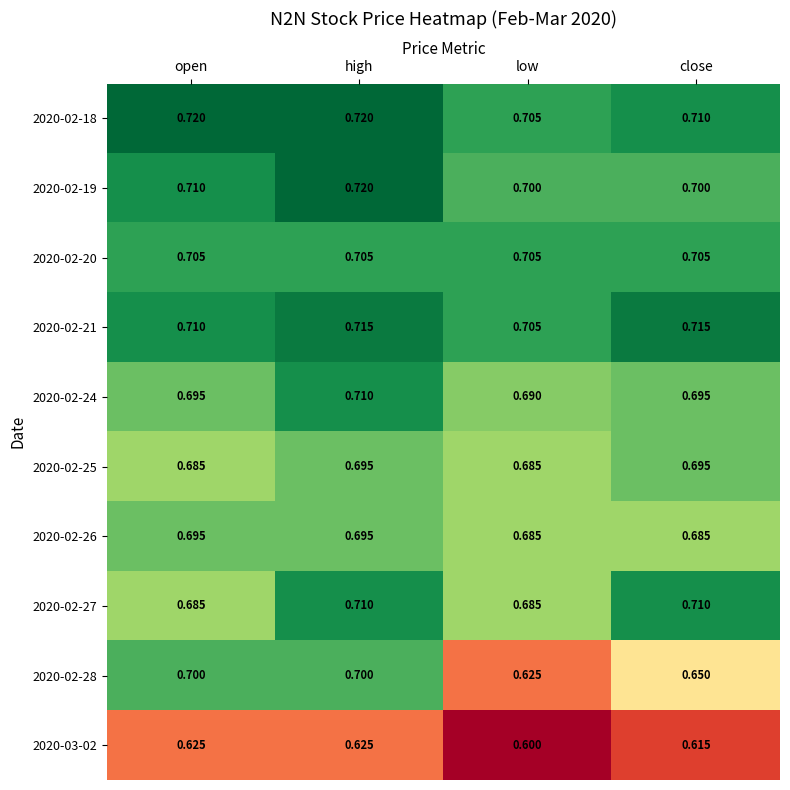

Is the value of 2020-02-25 at low greater than the value of 2020-02-28 at high?

No